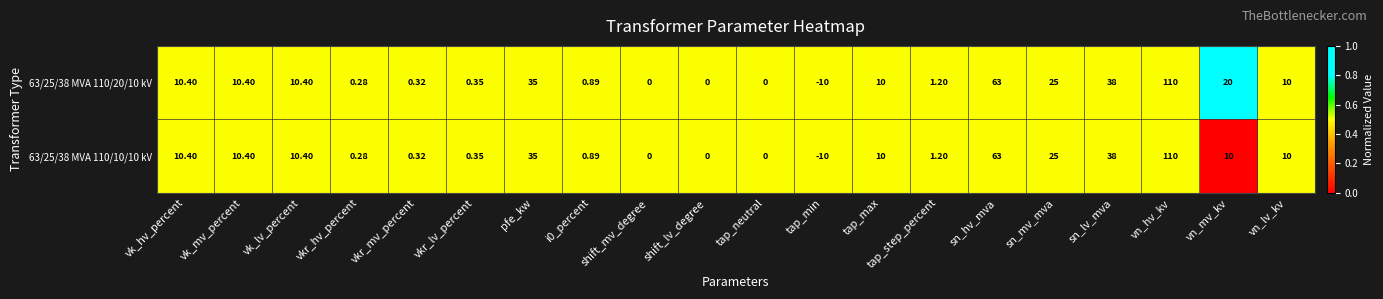

Where is 63/25/38 MVA 110/20/10 kV nearest to the value 50?

sn_lv_mva